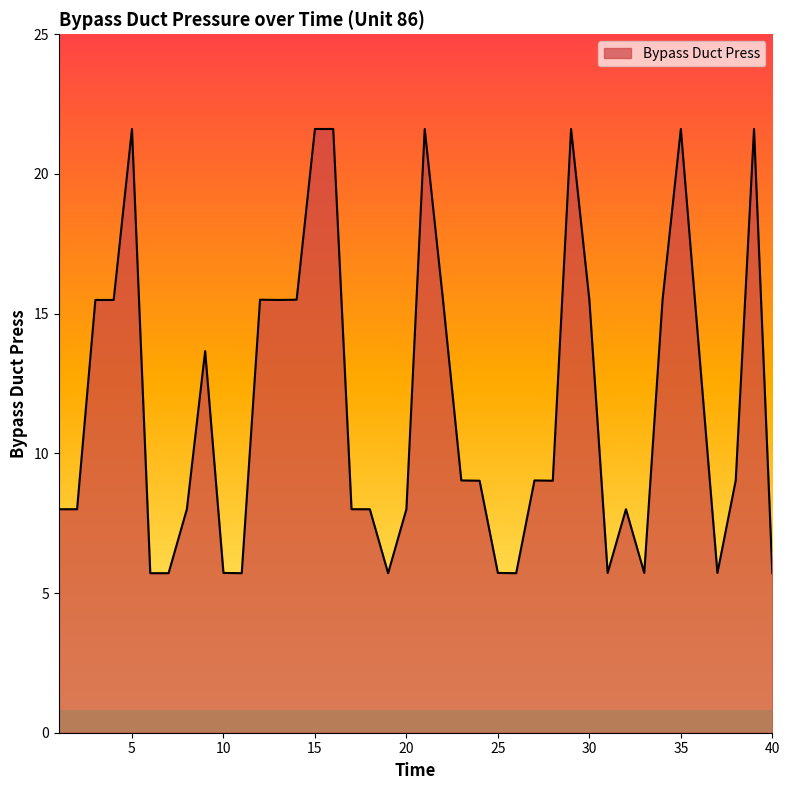

What is the greatest value displayed?

21.6